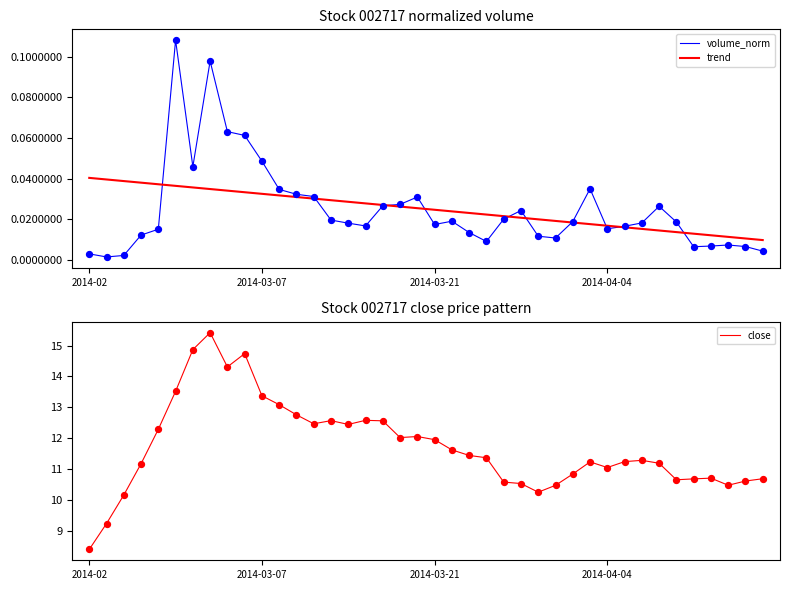

Is the value of trend at 21 greater than the value of volume_norm at 13?

No